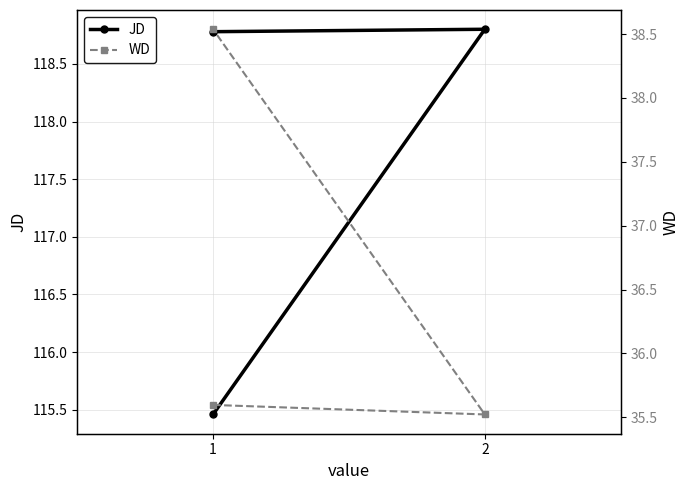

What is the difference between the highest and lowest values at 2?

83.3